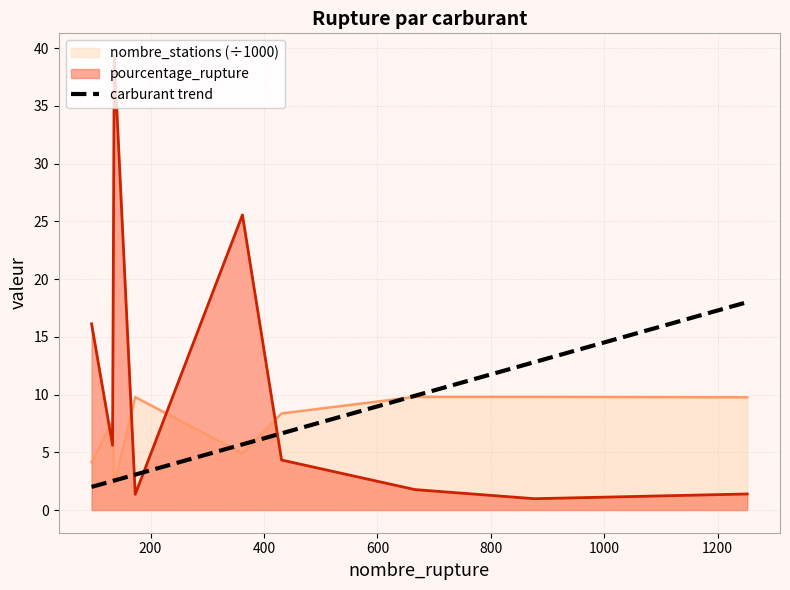

What is the lowest value of the carburant trend series?

2.0